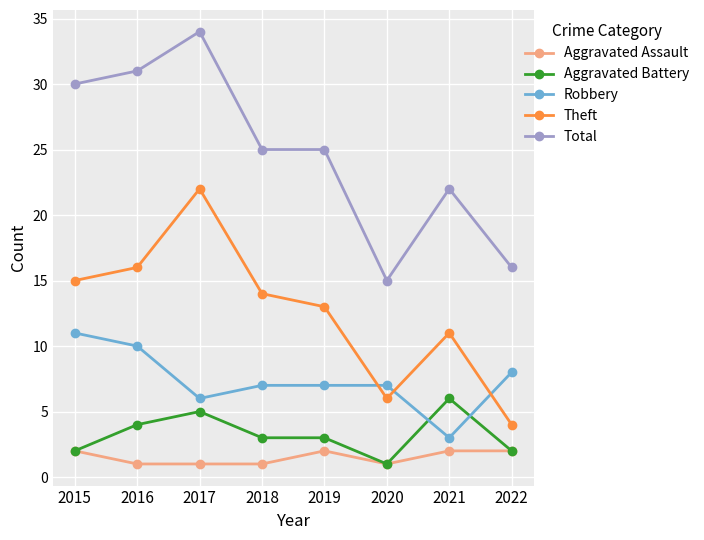

What is the average value of the Theft series?

13